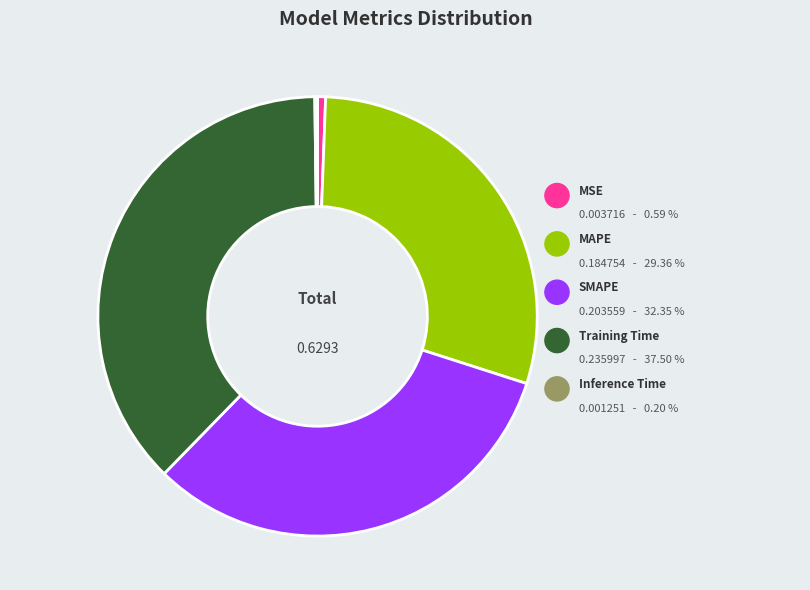

Does any single category account for the majority?

No